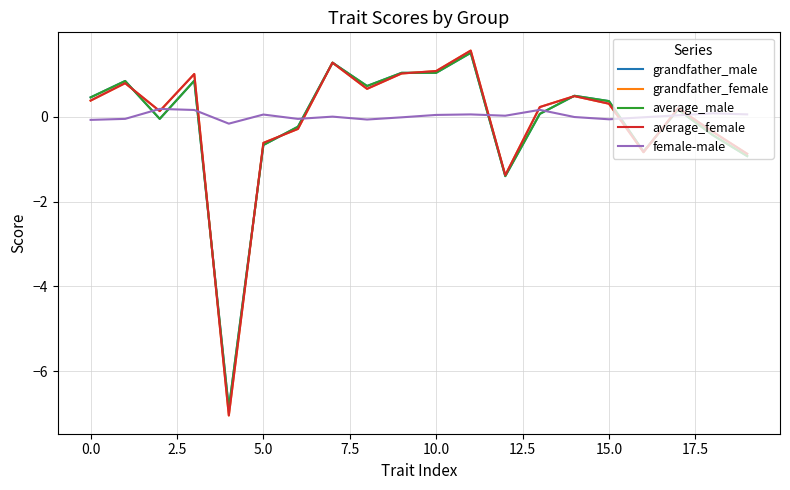

What is the greatest value displayed?

1.6